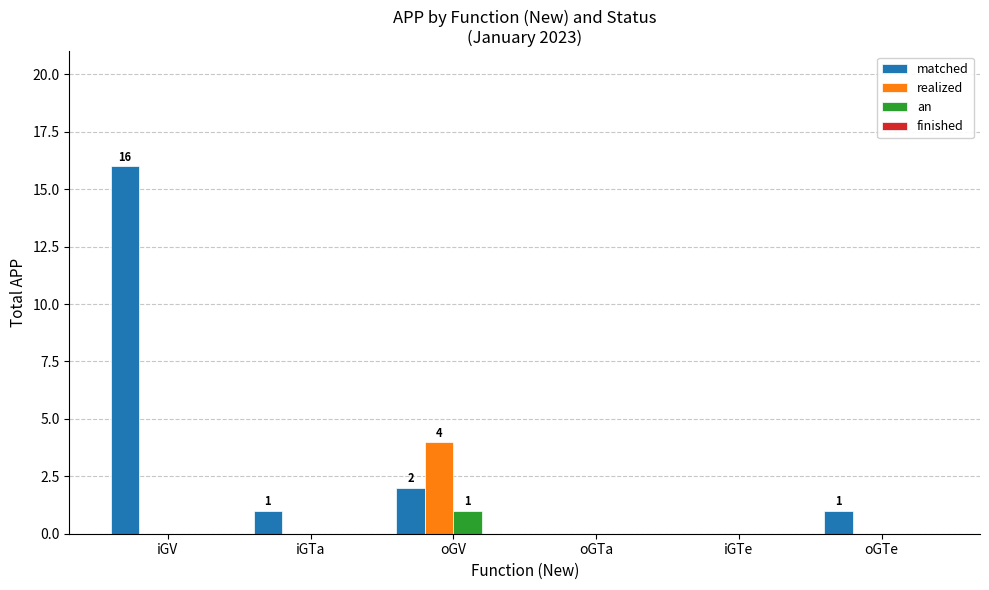

Reading left to right, extract all data points from this chart.

matched: iGV=16	iGTa=1	oGV=2	oGTa=0	iGTe=0	oGTe=1
realized: iGV=0	iGTa=0	oGV=4	oGTa=0	iGTe=0	oGTe=0
an: iGV=0	iGTa=0	oGV=1	oGTa=0	iGTe=0	oGTe=0